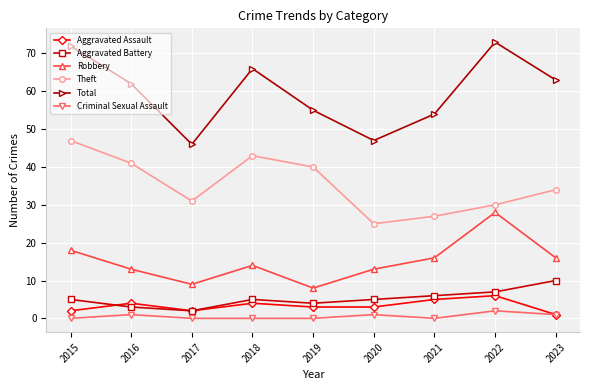

What is the average value of the Theft series?

35